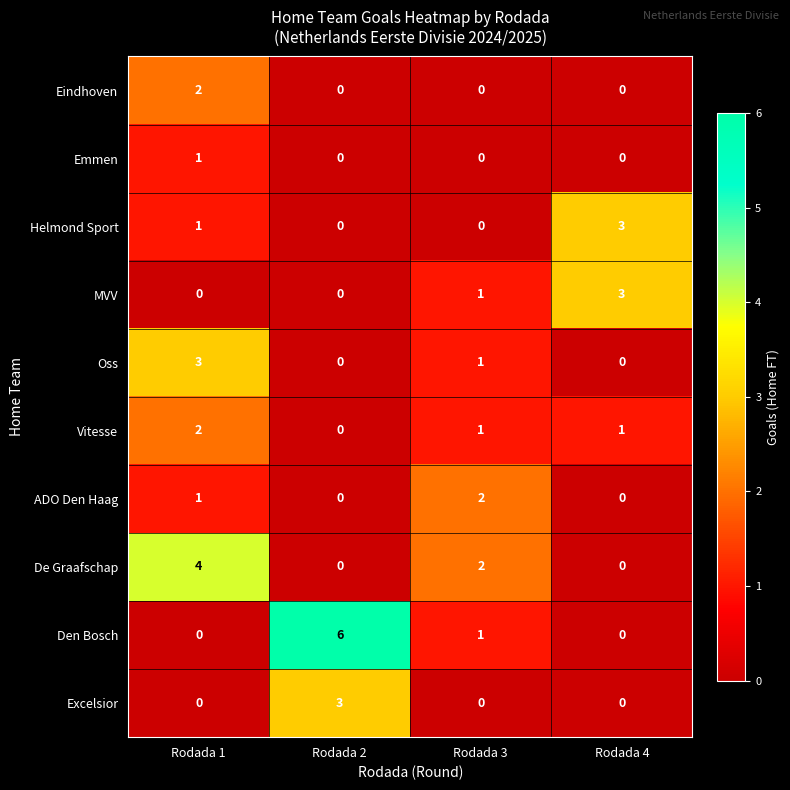

At which category is the sum across all series the highest?

Rodada 1